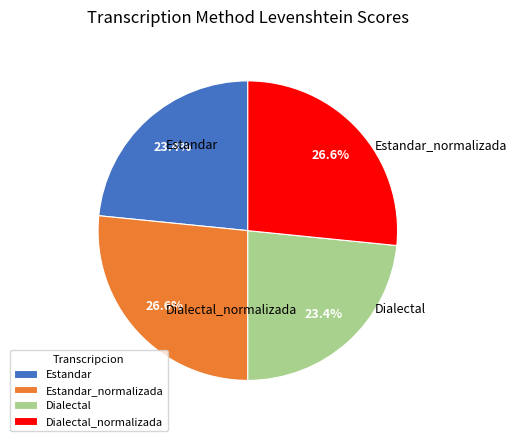

Which has a higher value, Dialectal_normalizada or Dialectal?

Dialectal_normalizada